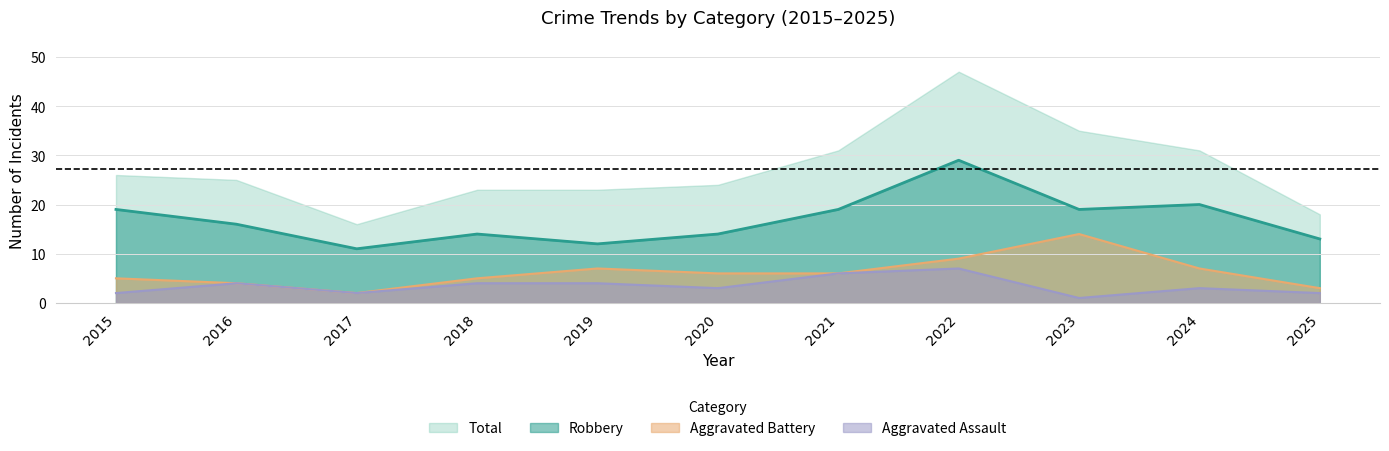

True or false: Aggravated Battery has a value of 3 at 2025.

True